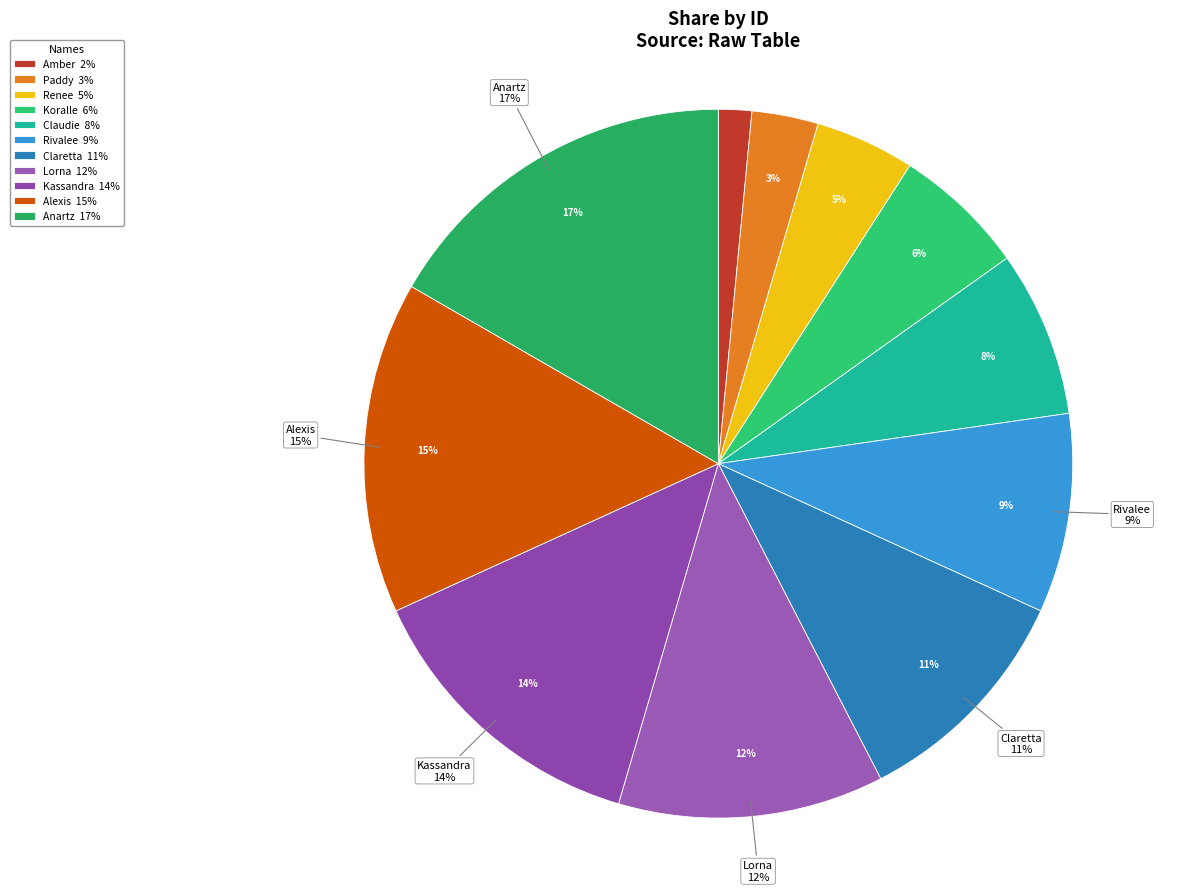

To the nearest percent, what portion does Rivalee represent?

9%